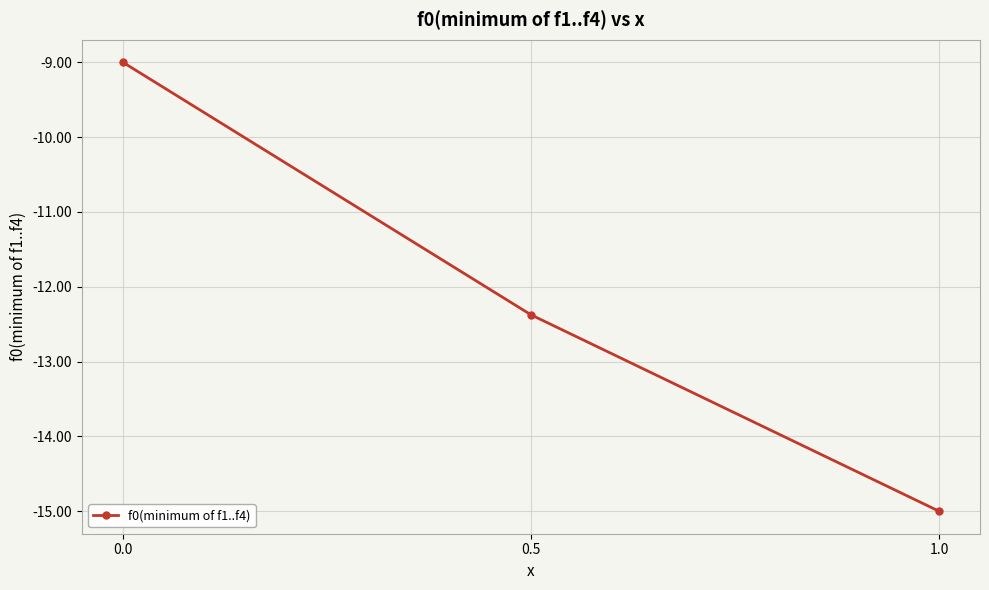

Rank the categories by value from highest to lowest.

0.0, 0.5, 1.0